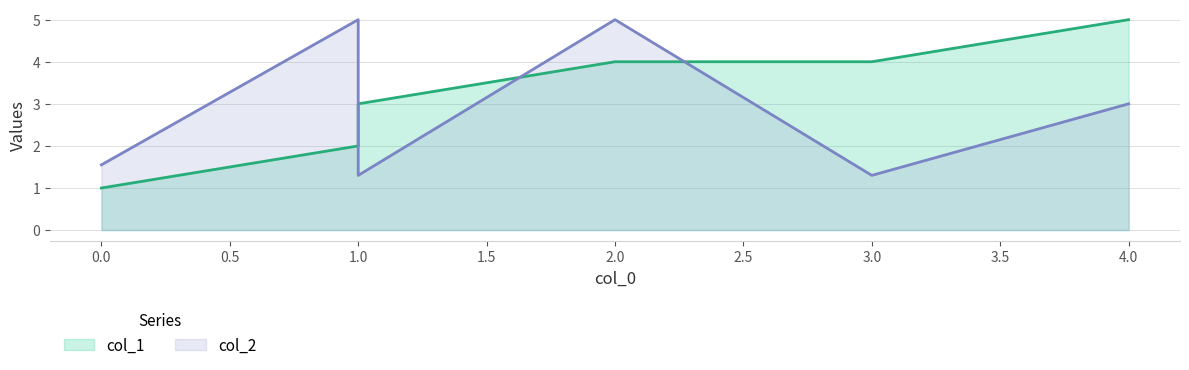

What is the maximum value shown in the chart?

5.0